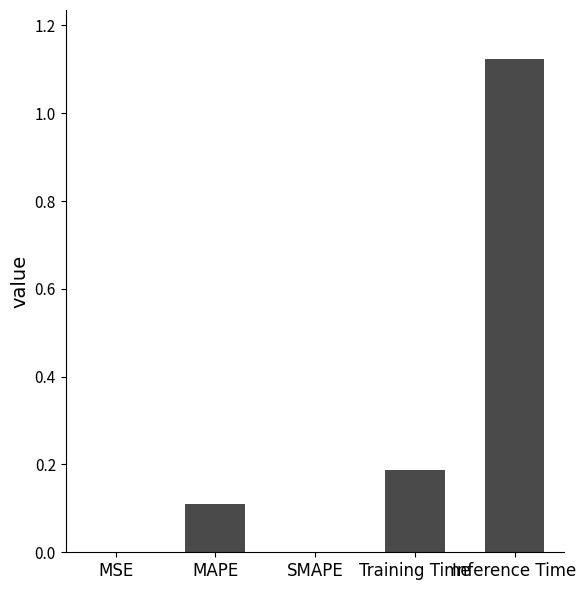

What is the sum of all values?

1.4